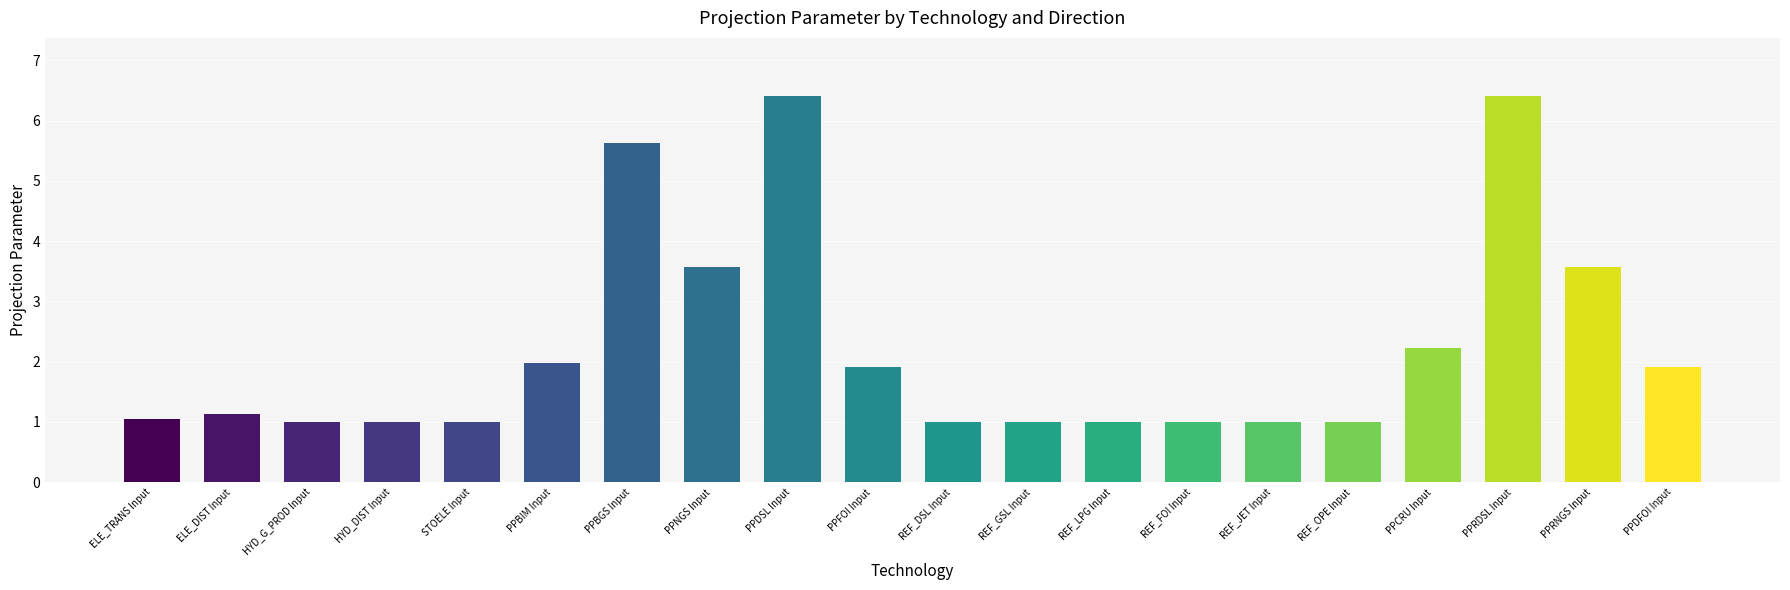

The value at PPRNGS Input is 2.5. True or false?

False